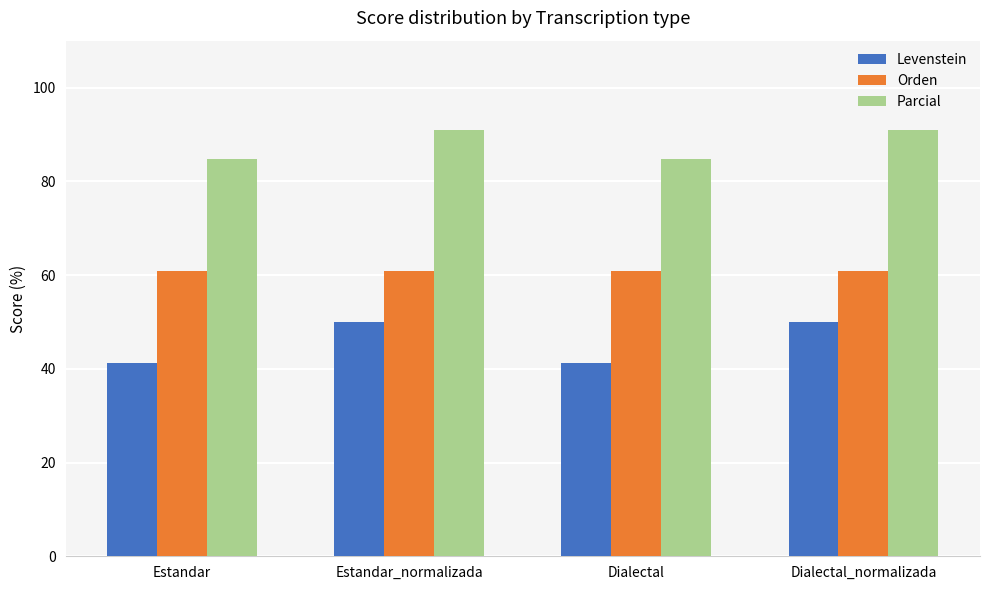

Are the bars horizontal?

No